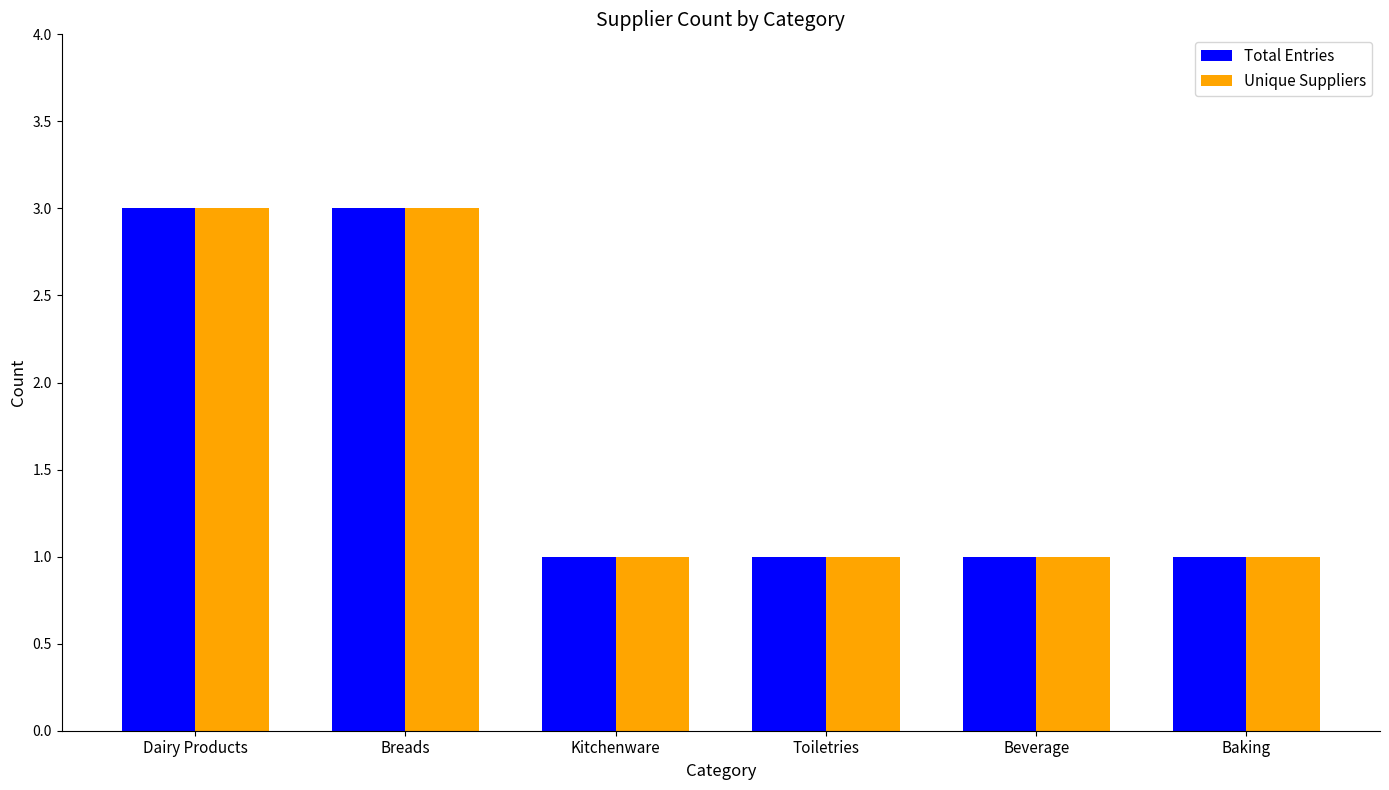

What is the greatest value displayed?

3